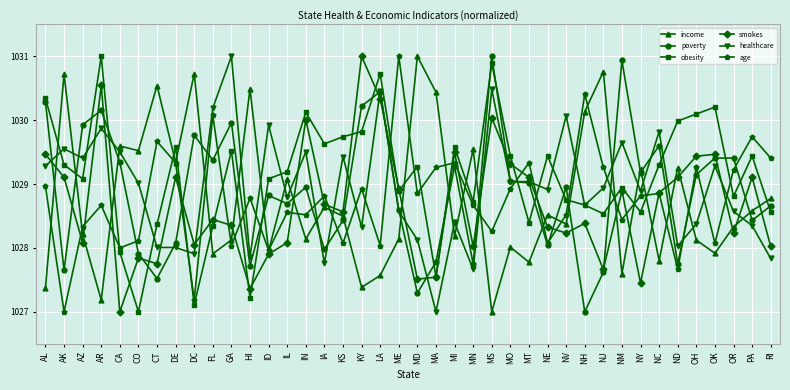

How many interior local peaks does the income series have?

14